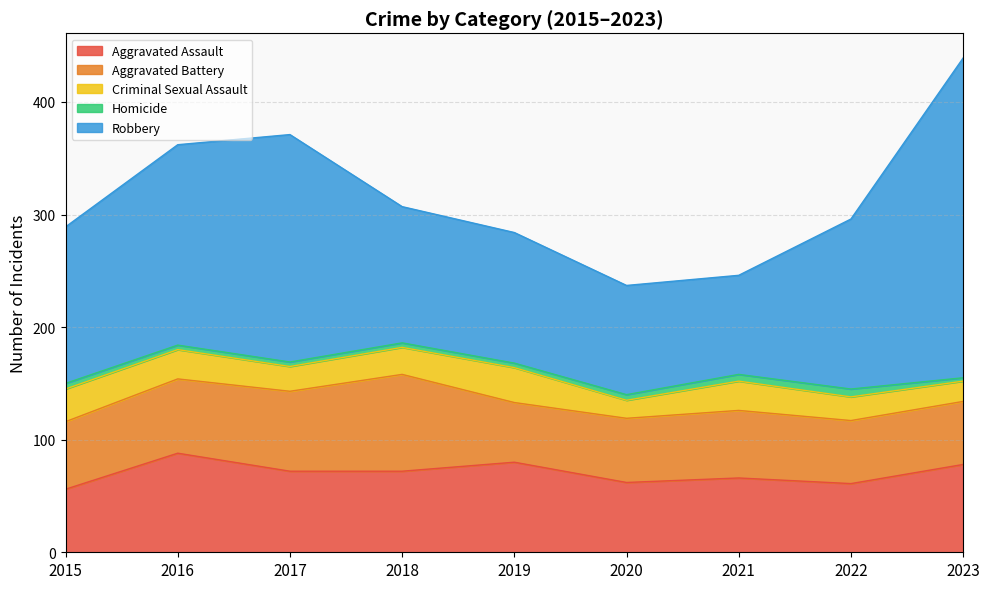

Does the chart display data point markers on the line(s)?

No